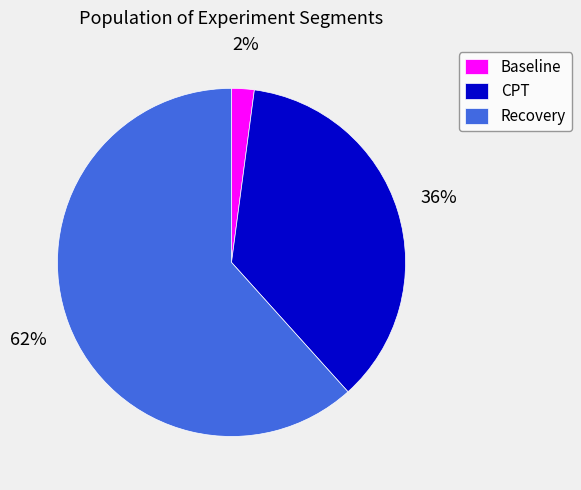

To the nearest percent, what is the difference between the Baseline and CPT slice percentages?

34%